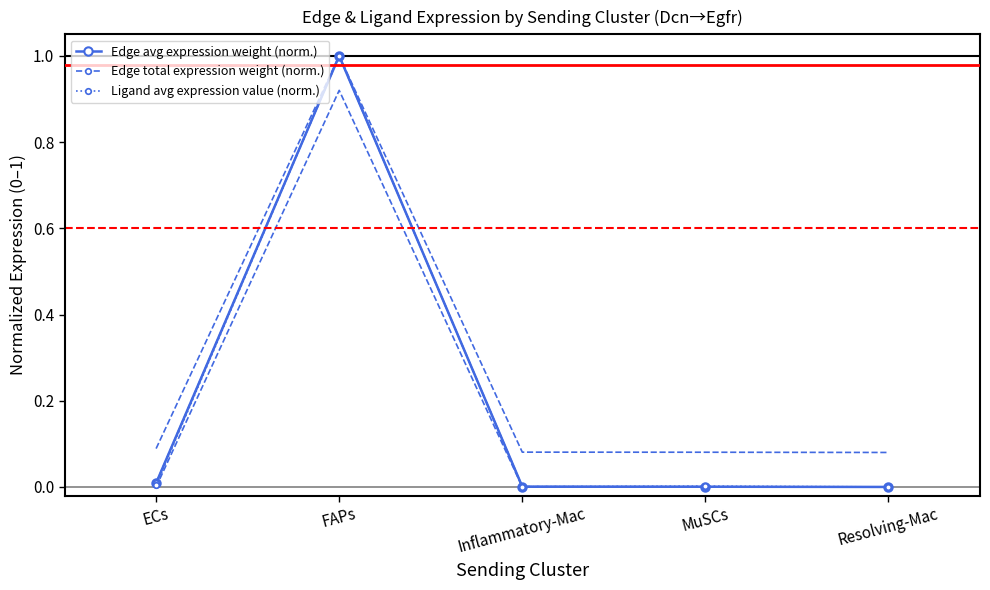

True or false: Ligand avg expression value (norm.) and Edge avg expression weight (norm.) cross at least once.

False